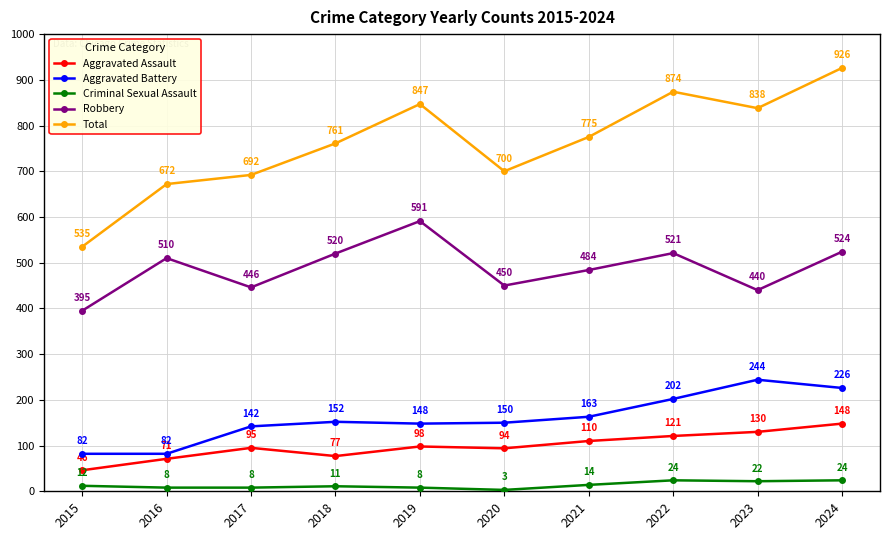

At which label is Robbery closest to 493?

2021